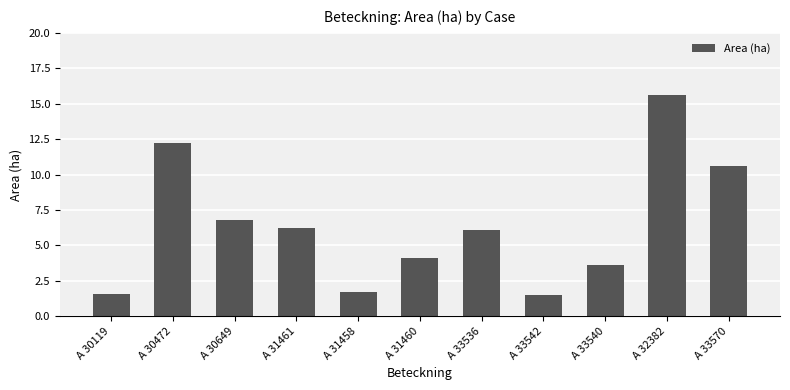

How many categories are shown in the chart?

11